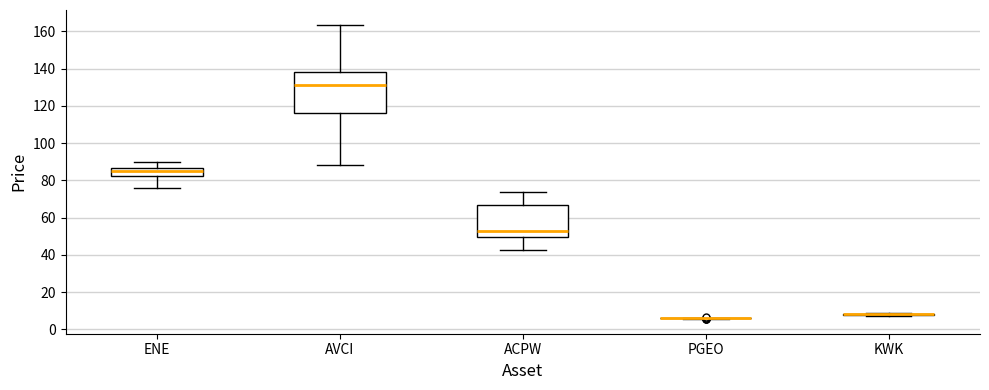

Comparing the boxes themselves (not the whiskers), which one is the tallest?

AVCI